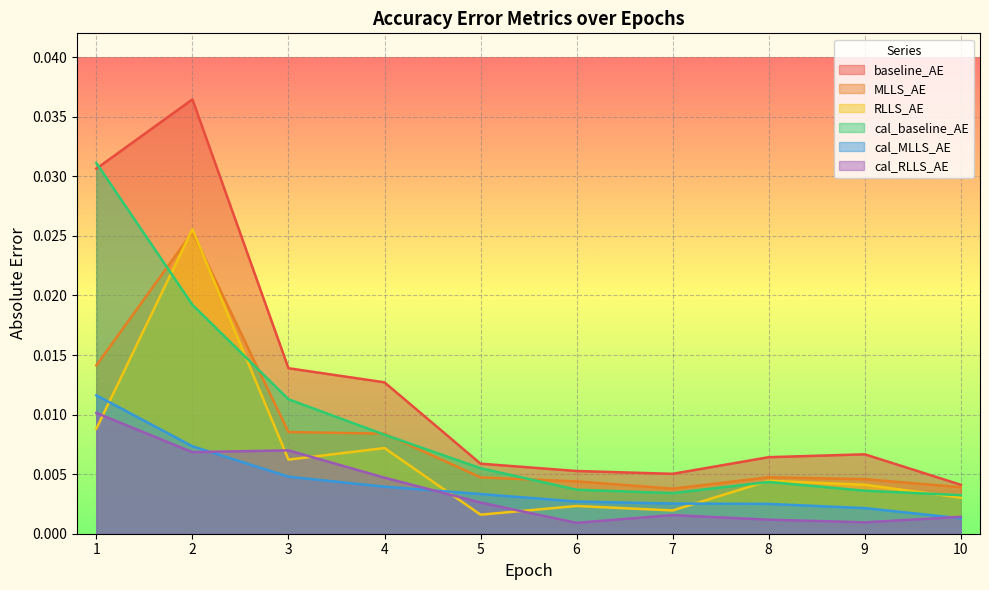

At which label is cal_MLLS_AE closest to 0?

10